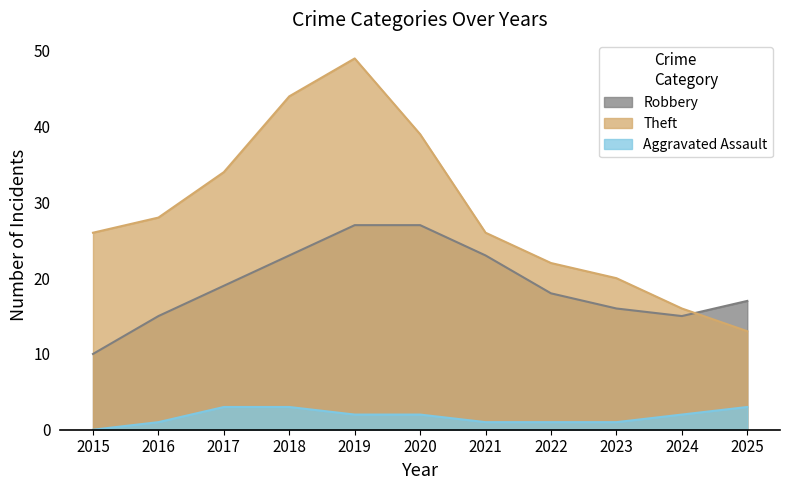

The Robbery series shows 14 at 2017. True or false?

False